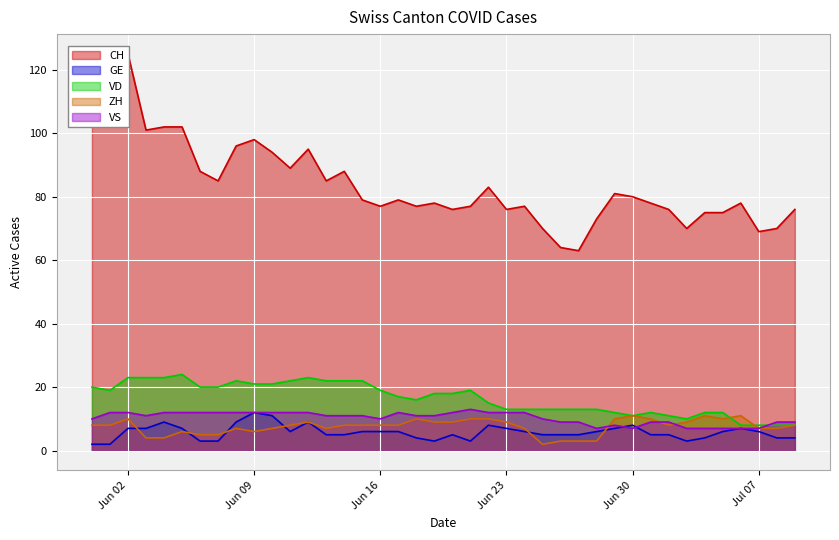

What are all the series names shown in the legend?

CH, GE, VD, ZH, VS